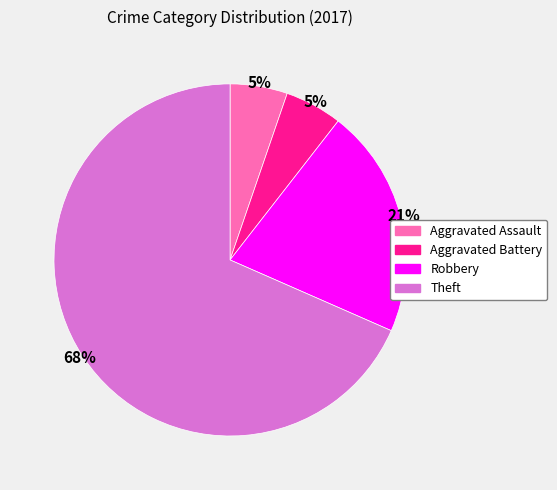

True or false: Aggravated Assault accounts for 5% of the total.

True